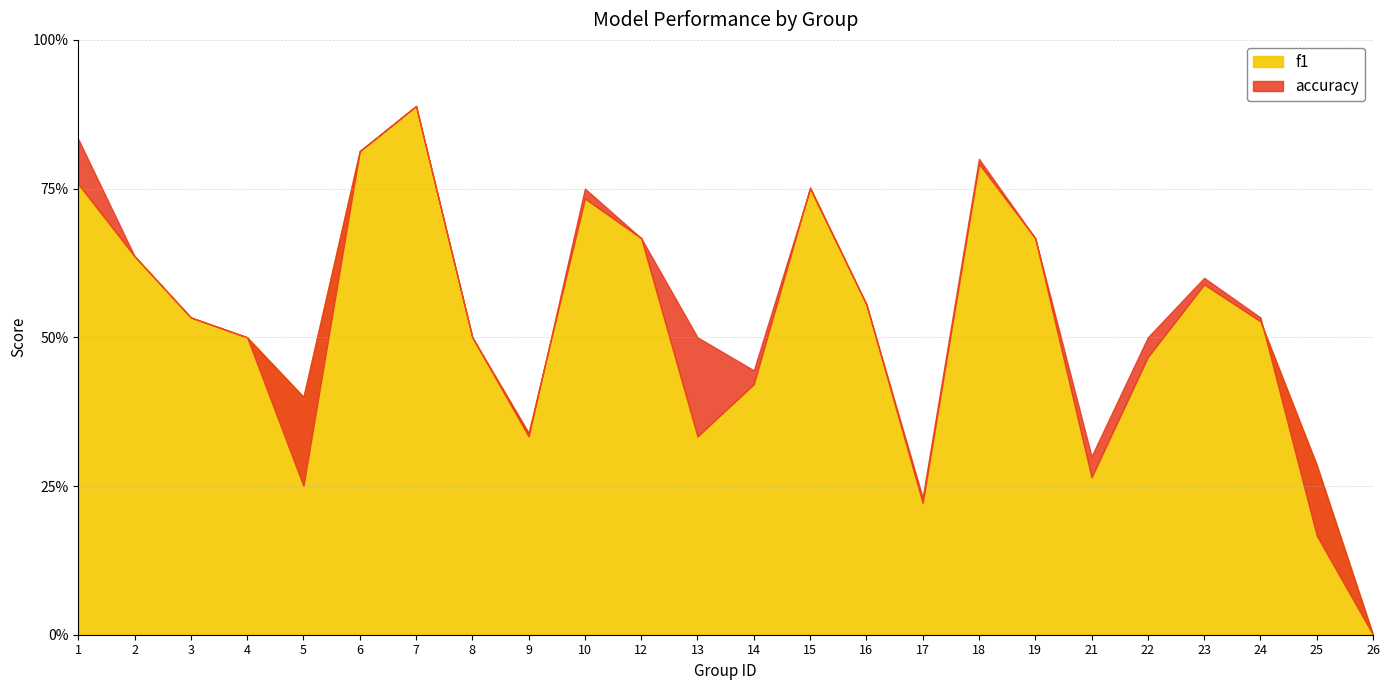

List the series in order of their overall mean, lowest first.

f1, accuracy